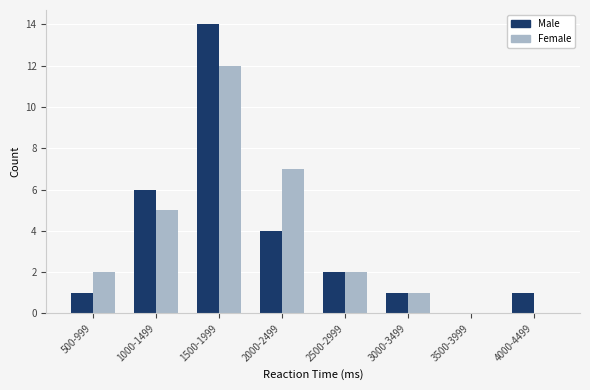

Reading left to right, extract all data points from this chart.

Male: 500-999=1	1000-1499=6	1500-1999=14	2000-2499=4	2500-2999=2	3000-3499=1	3500-3999=0	4000-4499=1
Female: 500-999=2	1000-1499=5	1500-1999=12	2000-2499=7	2500-2999=2	3000-3499=1	3500-3999=0	4000-4499=0